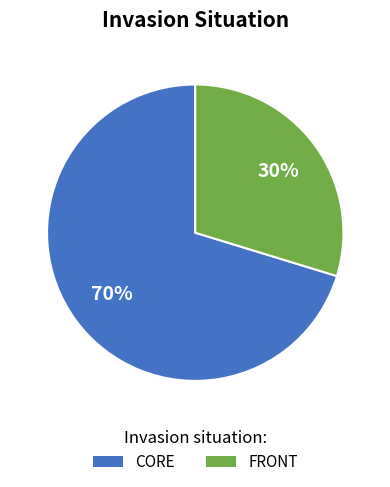

What percentage is the CORE slice, to the nearest percent?

70%